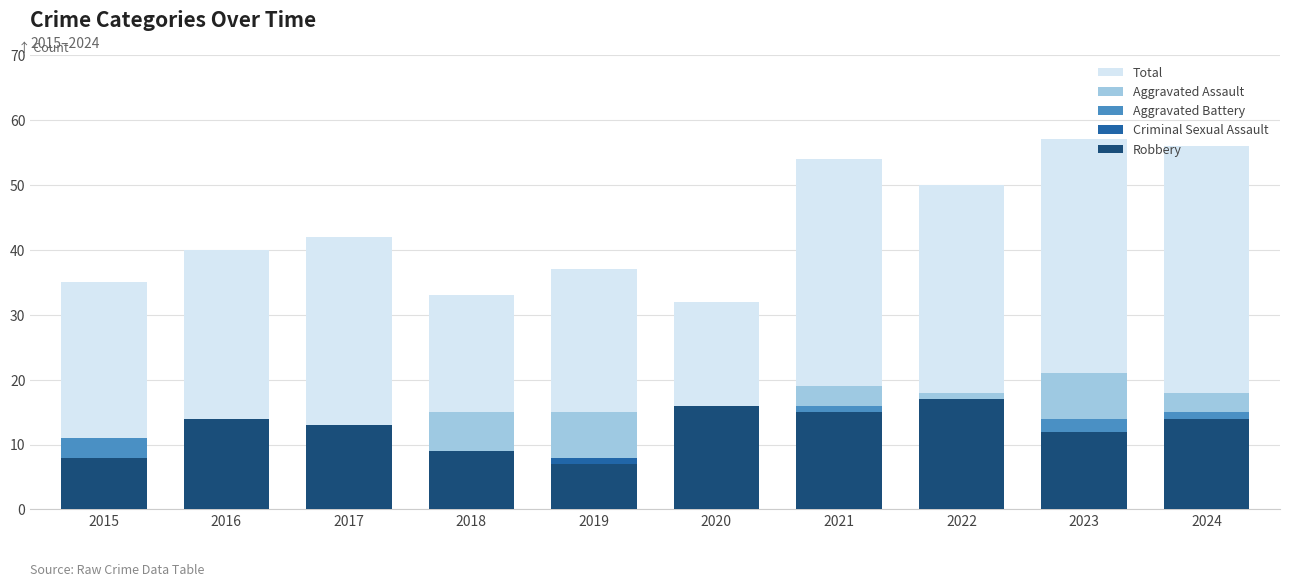

At how many categories does at least one series exceed 35?

7